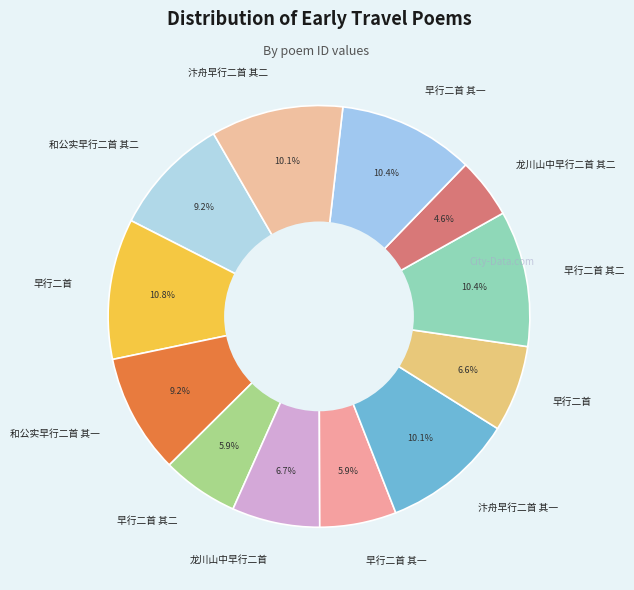

How many slices are in this pie chart?

12